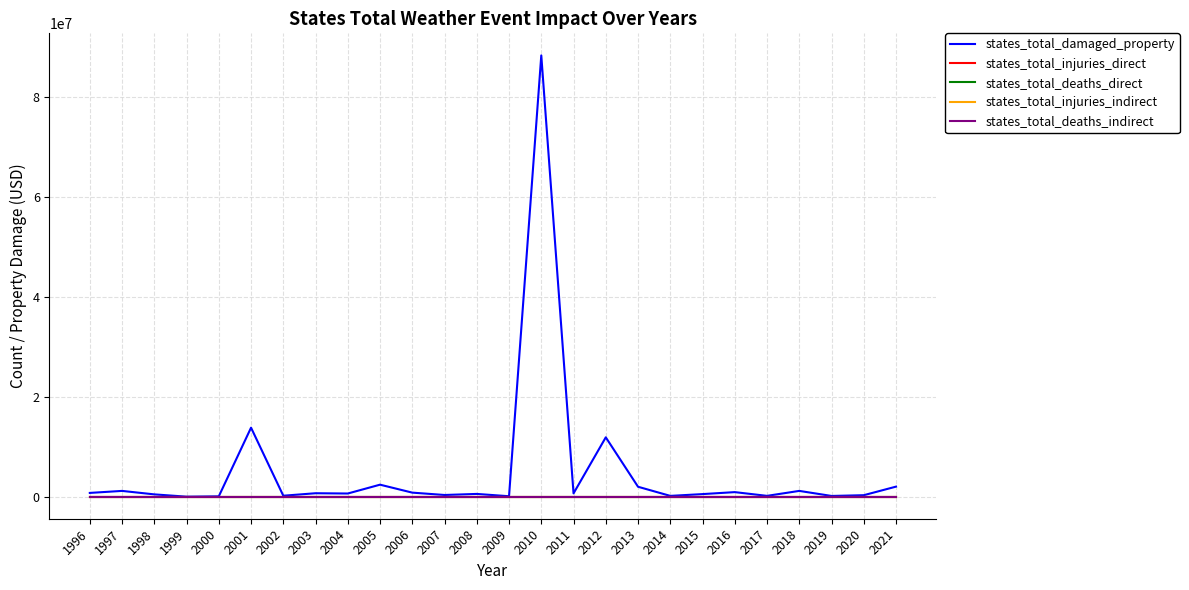

What is the maximum value shown in the chart?

88227000